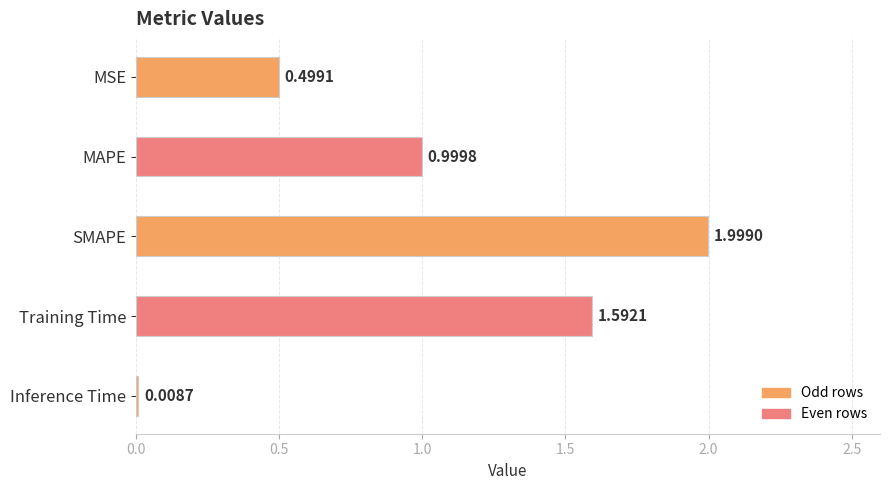

List the labels in order of value, smallest first.

Inference Time, MSE, MAPE, Training Time, SMAPE